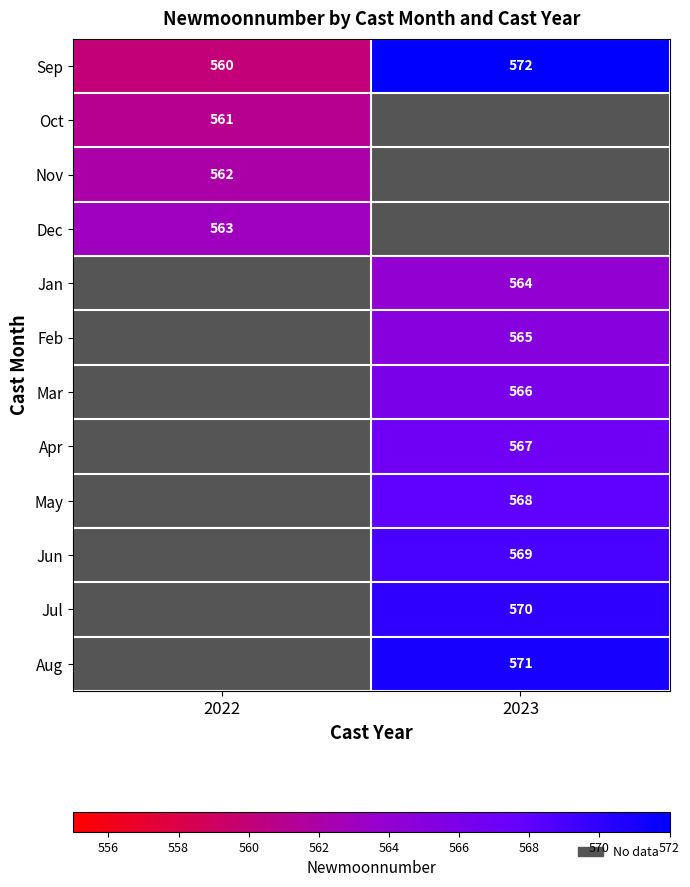

Is it true that Apr equals 115 at 2023?

False